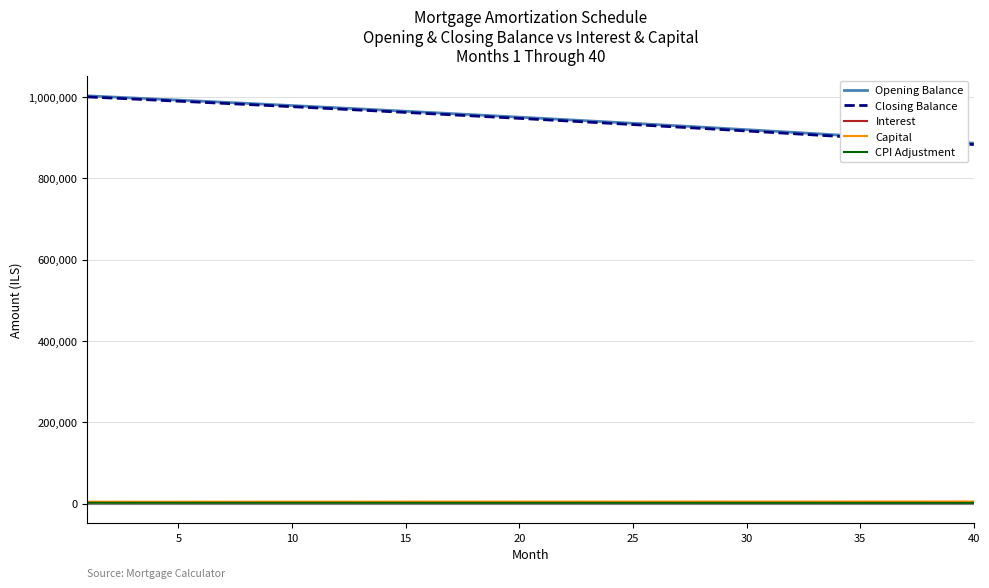

True or false: Closing Balance and Capital cross at least once.

False